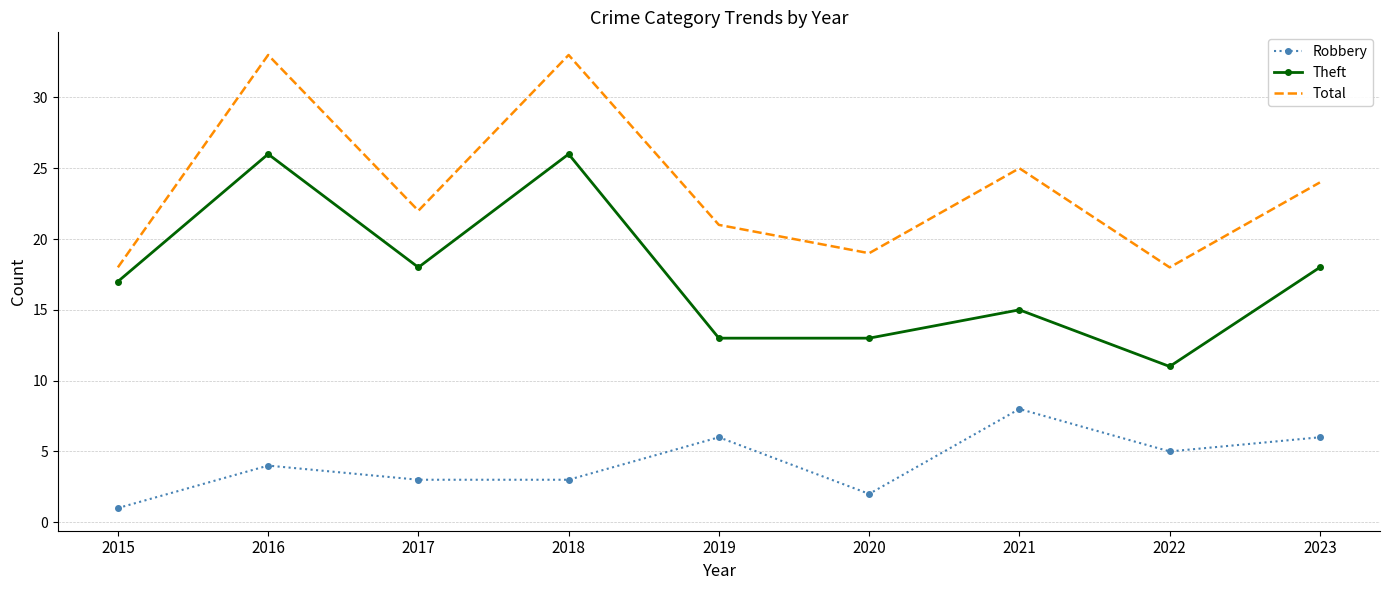

Count the number of data series in this chart.

3